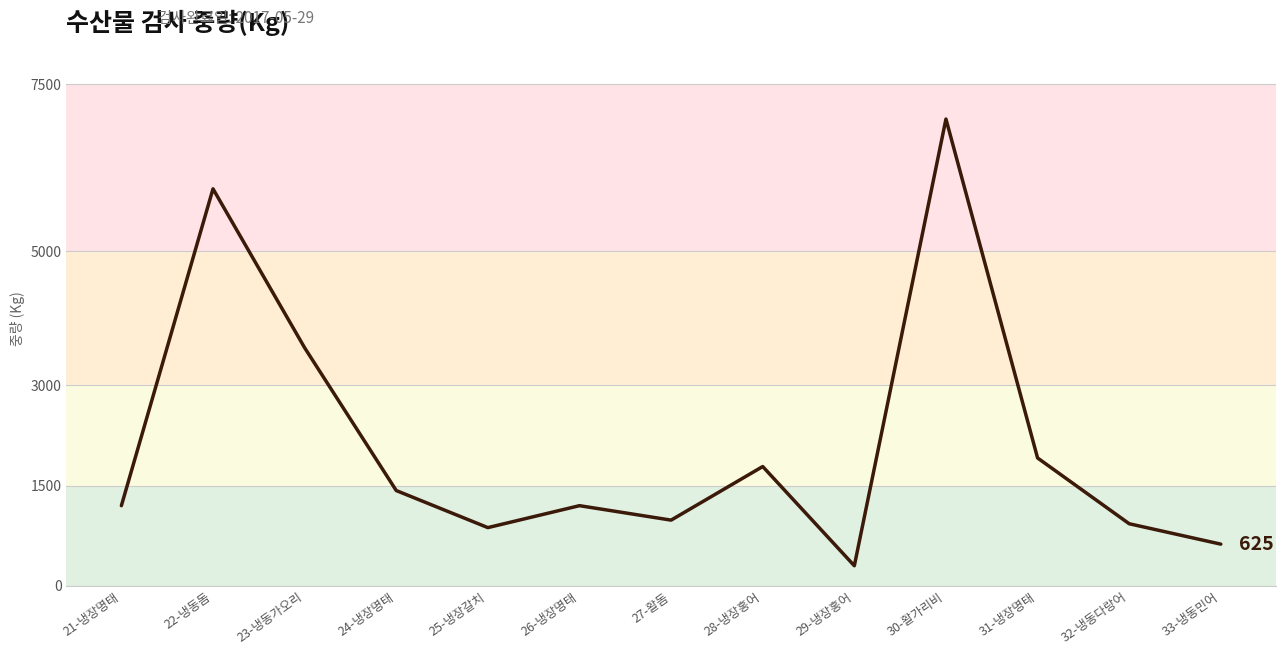

Is it true that the value at 21-냉장명태 is 1879?

False